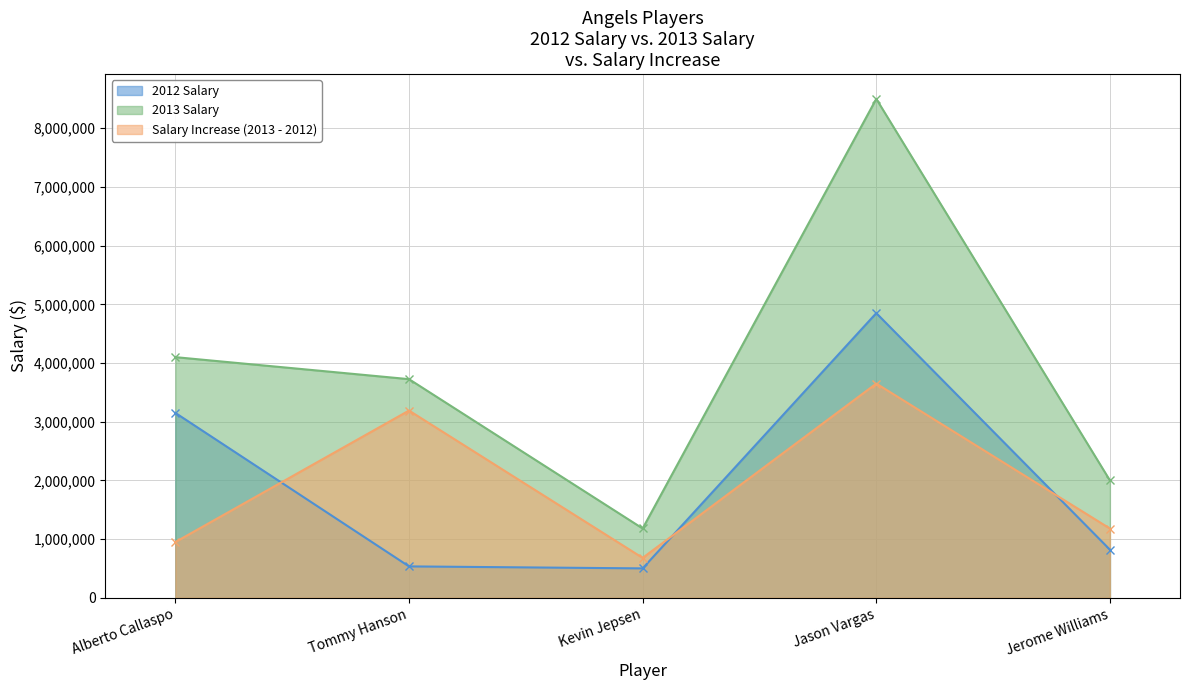

How many lines are shown in the chart?

3